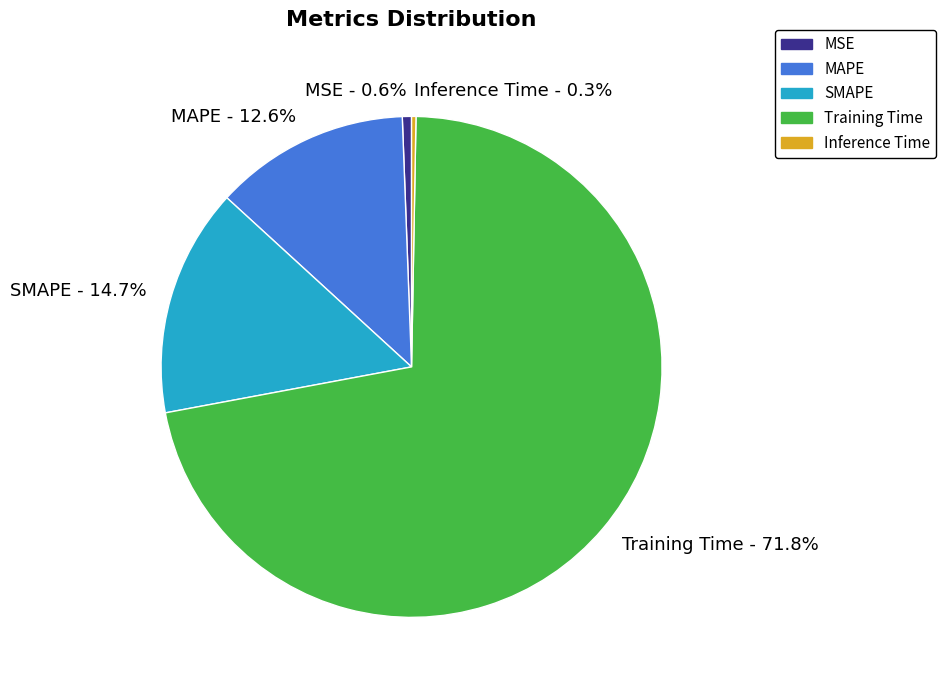

True or false: SMAPE accounts for 15% of the total.

True